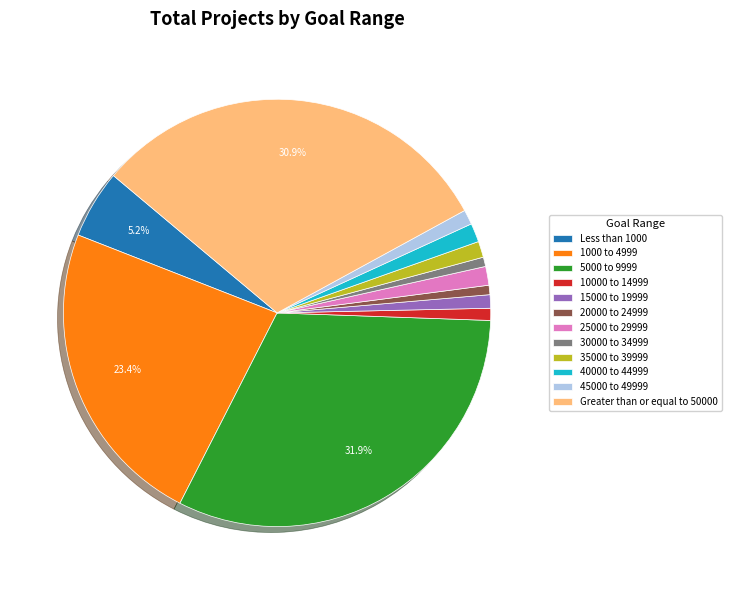

How many segments does this pie chart have?

12